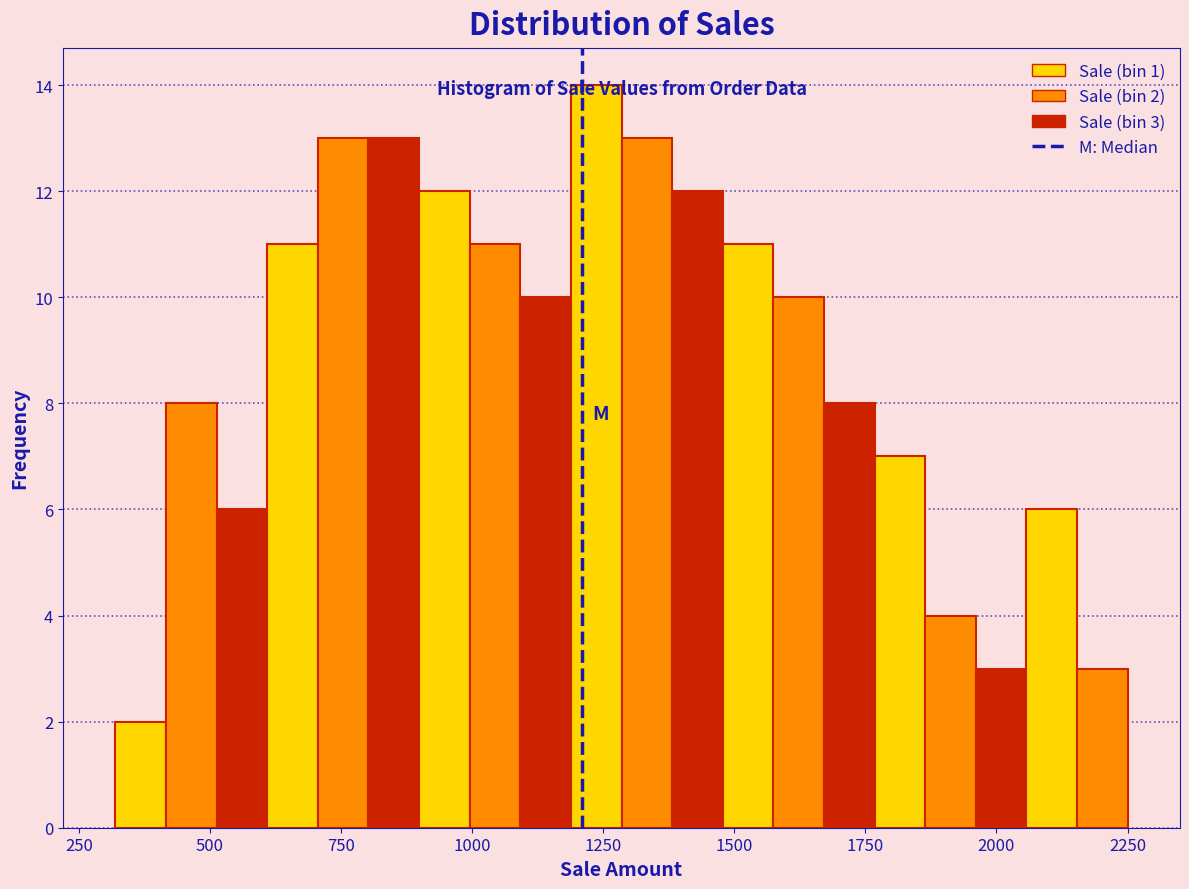

Read against the x-axis, roughly where is the centre of the tallest bar?

1250